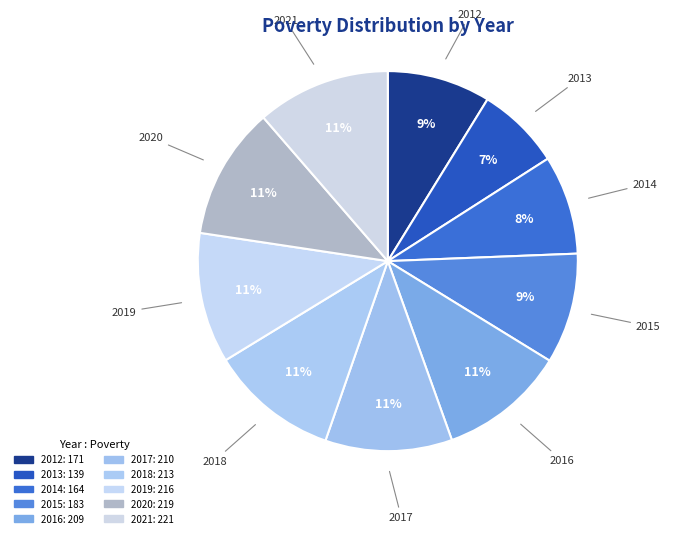

What percentage is the 2016 slice, to the nearest percent?

11%